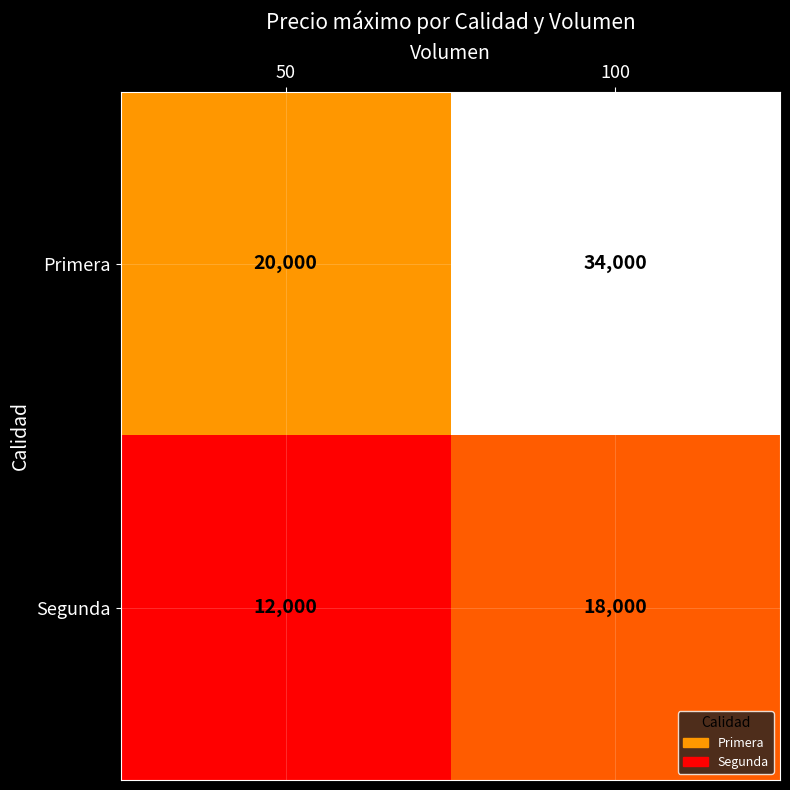

Which series changed the most between 50 and 100?

Primera